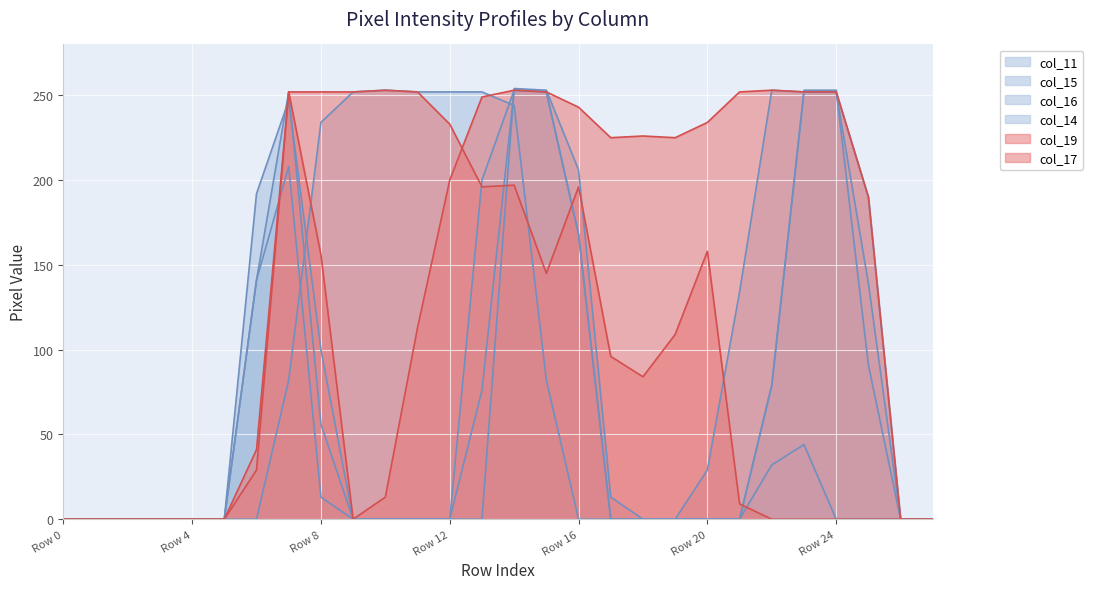

Where is the first local minimum for col_19?

Row 13